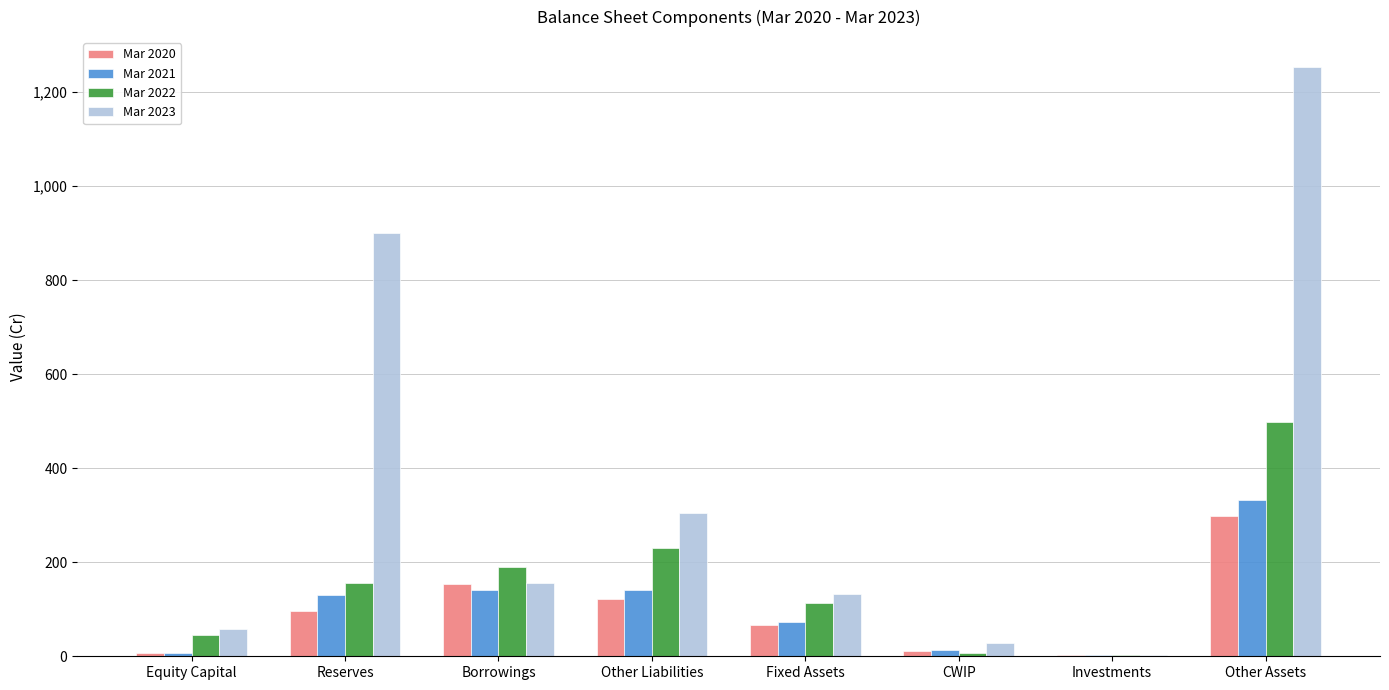

Which series has the widest spread of values?

Mar 2023